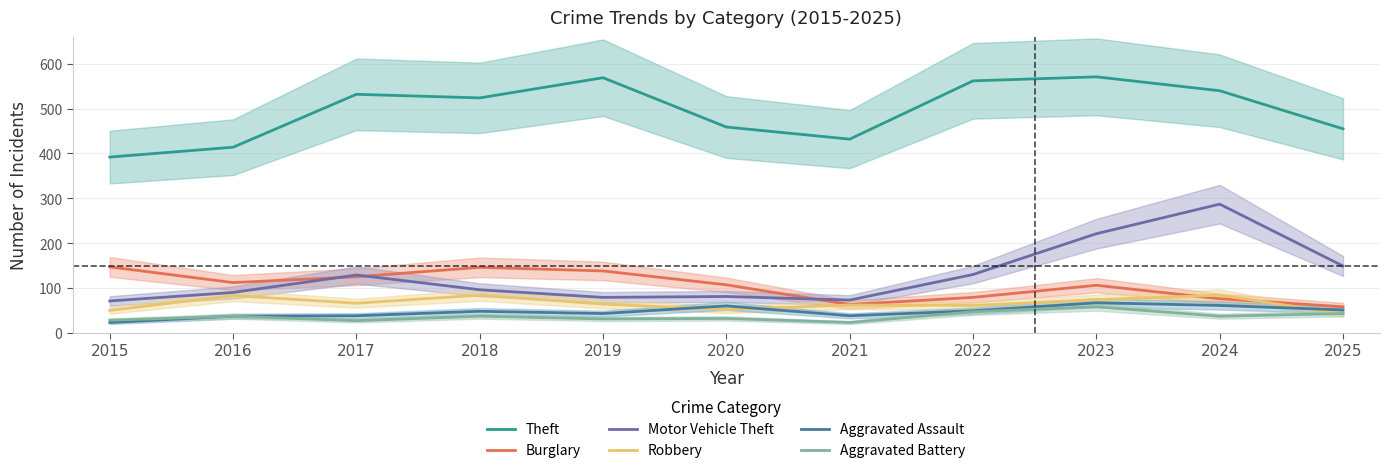

Which category has the lowest value in the Aggravated Assault series?

2015